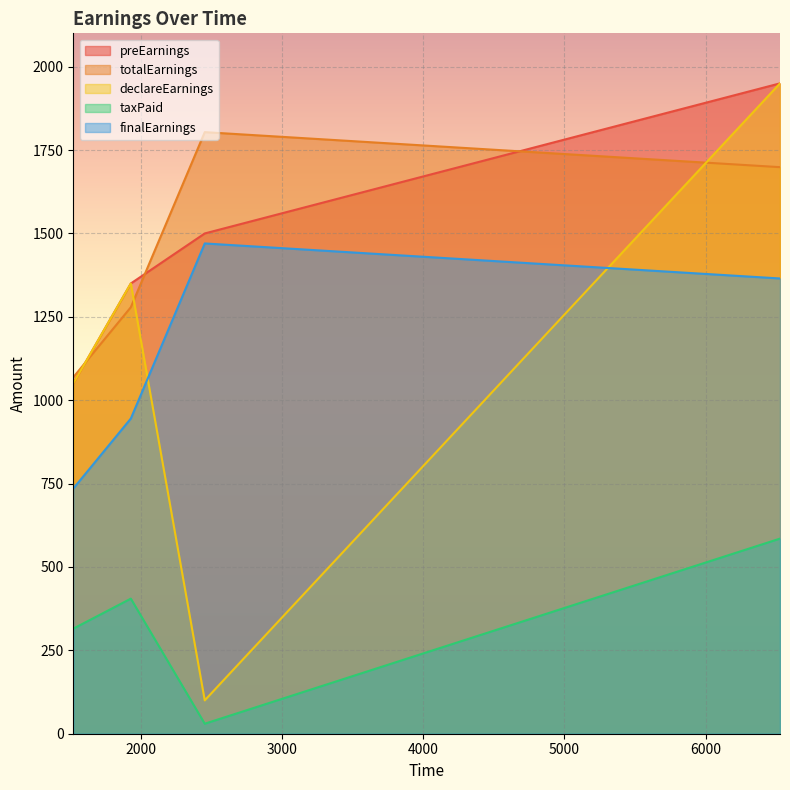

Reading left to right, extract all data points from this chart.

preEarnings: 1518=1050.0	1926=1350.0	2450=1500.0	6528=1950.0
totalEarnings: 1518=1068.8	1926=1278.8	2450=1803.8	6528=1698.8
declareEarnings: 1518=1050.0	1926=1350.0	2450=100.0	6528=1950.0
taxPaid: 1518=315.0	1926=405.0	2450=30.0	6528=585.0
finalEarnings: 1518=735.0	1926=945.0	2450=1470.0	6528=1365.0